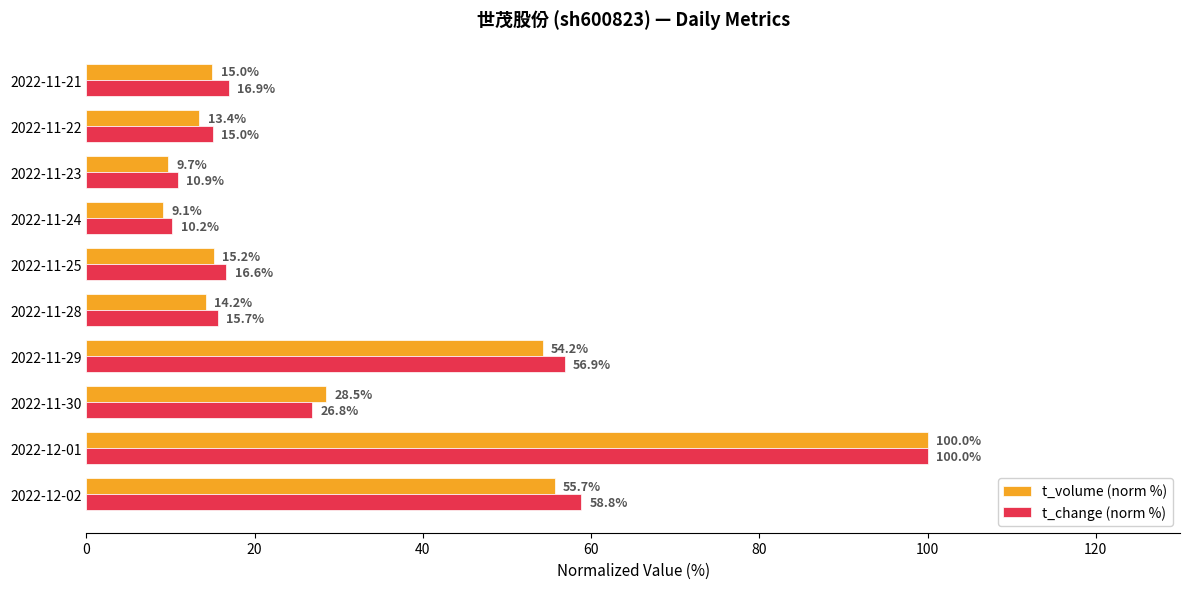

What is the difference between the maximum and minimum values in the t_change (norm %) series?

89.8